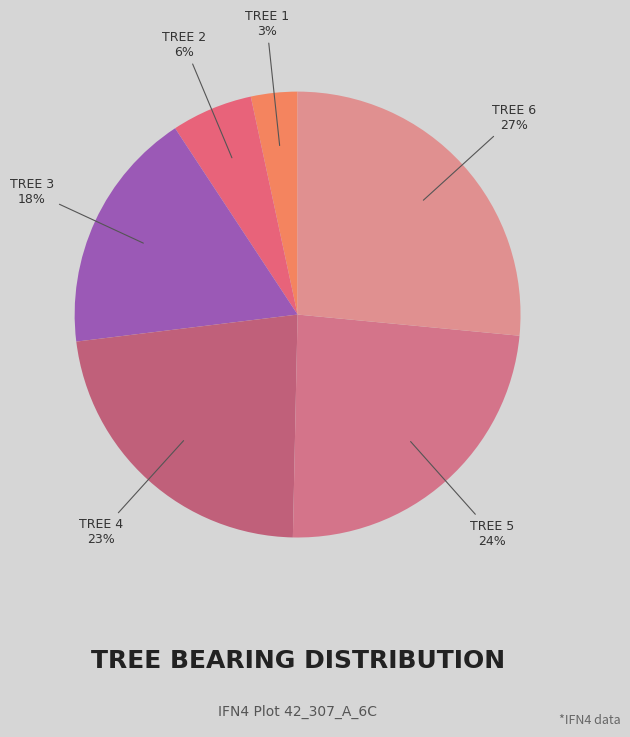

How many slices are in this pie chart?

6